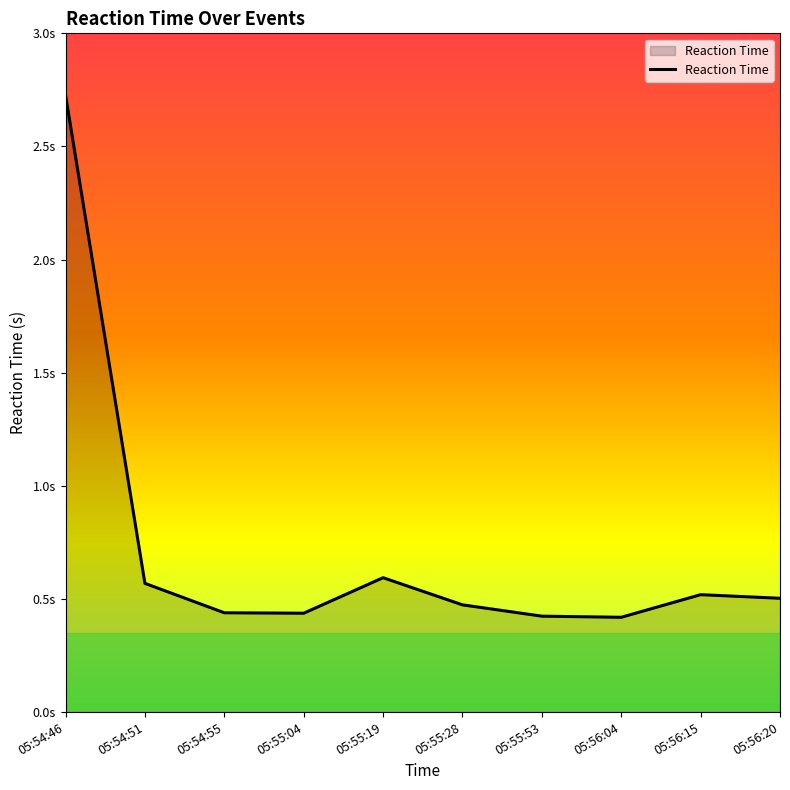

Between 05:54:55 and 05:54:46, which is larger?

05:54:46